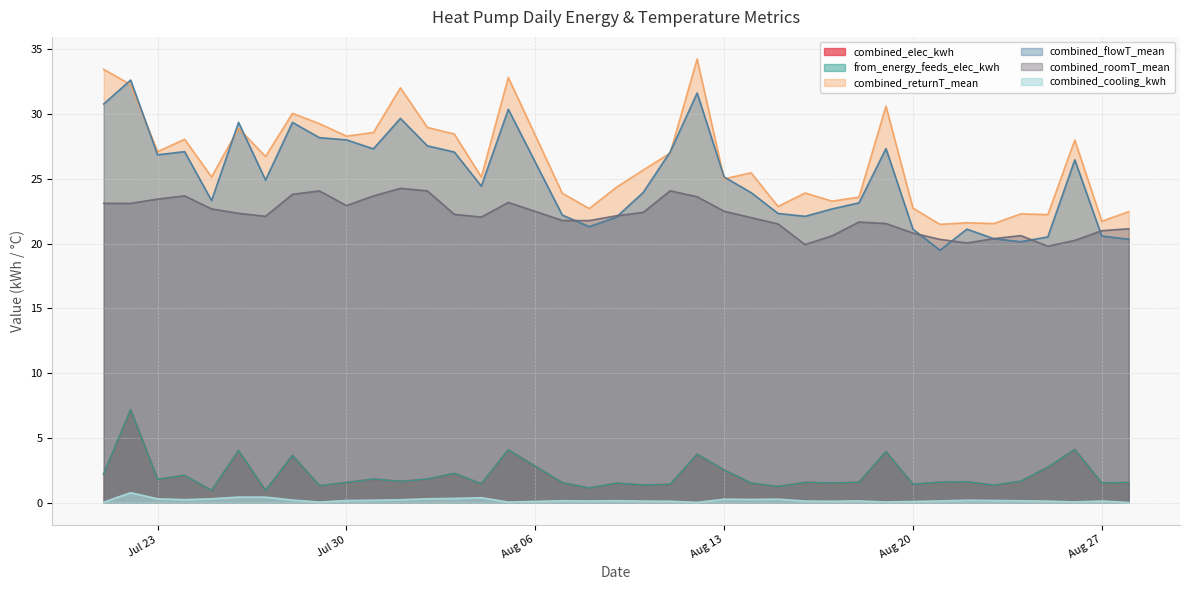

True or false: combined_flowT_mean and combined_elec_kwh cross at least once.

False